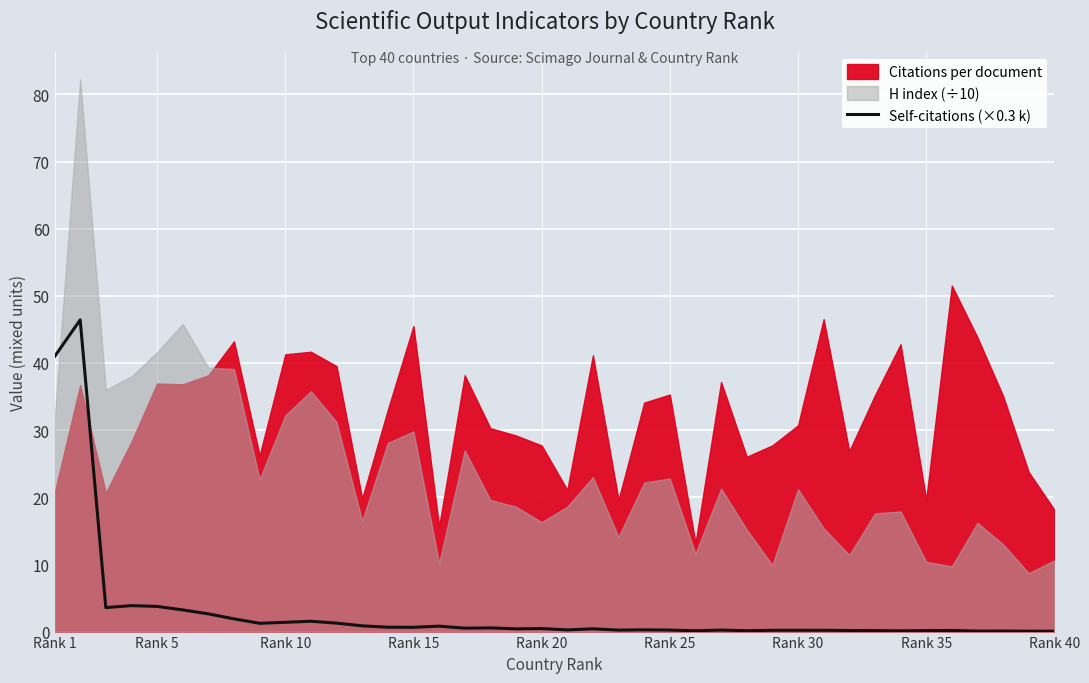

What is the maximum value for Self-citations (×0.3 k)?

46.4